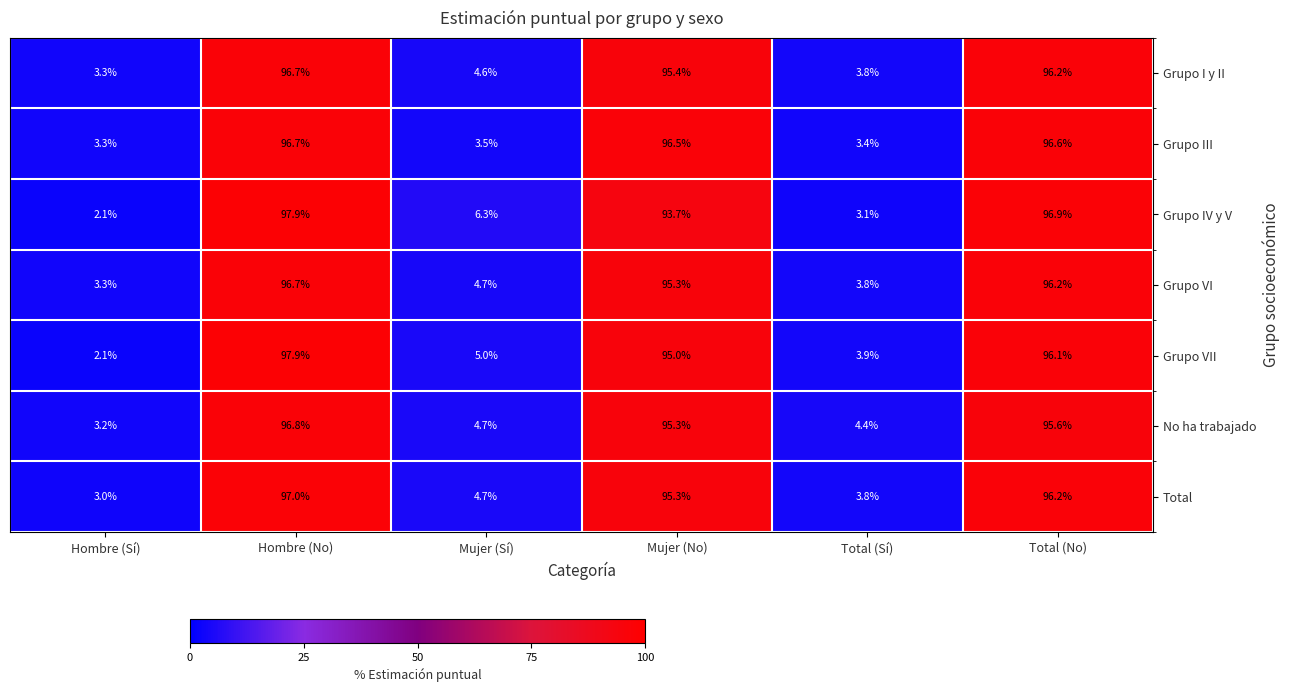

What is the spread (max minus min) of values at Mujer (Sí)?

2.8